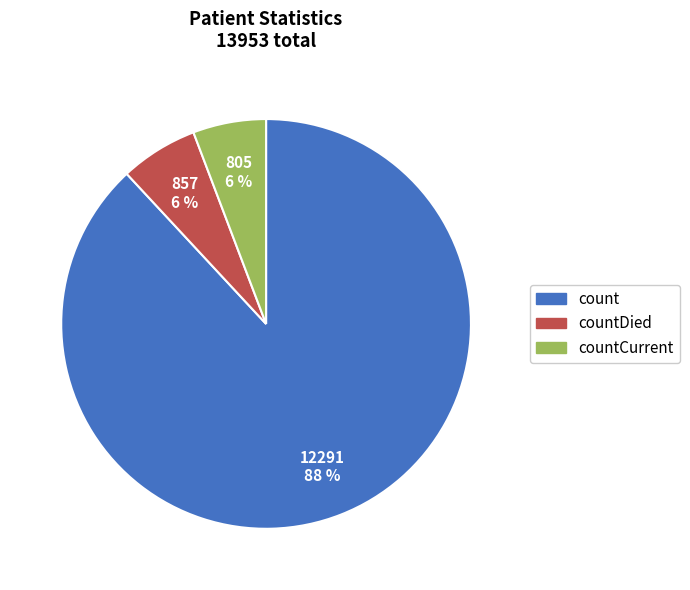

True or false: countCurrent accounts for 18% of the total.

False